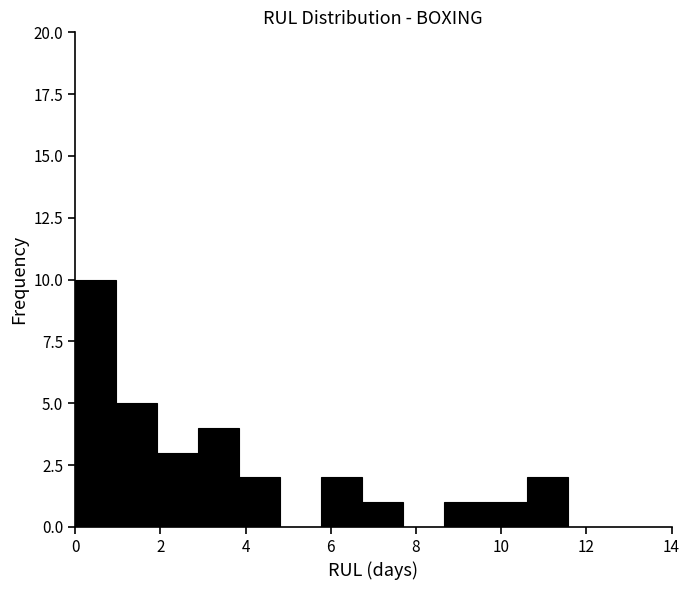

Over which range of the x-axis is the bar tallest?

0.0 to 1.0